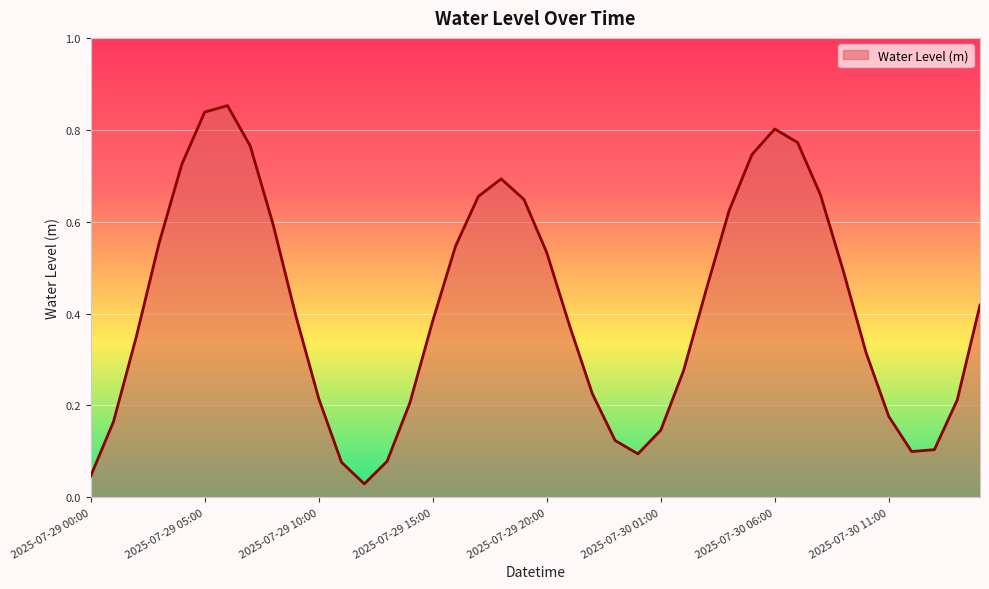

Does the chart display data point markers on the line(s)?

No